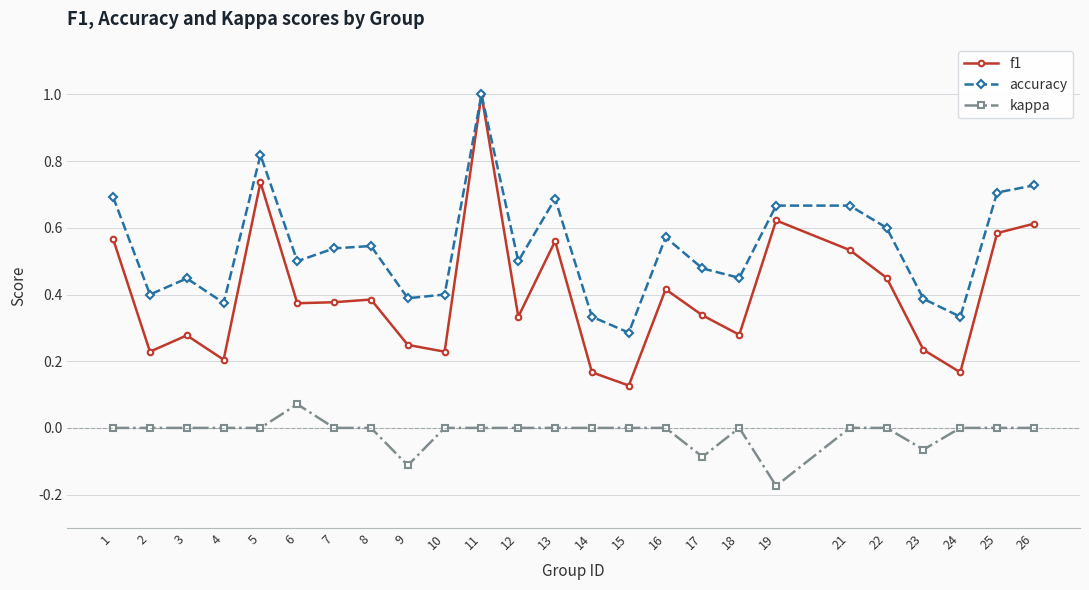

What is the value of the accuracy point at the 11th from the left?

1.0